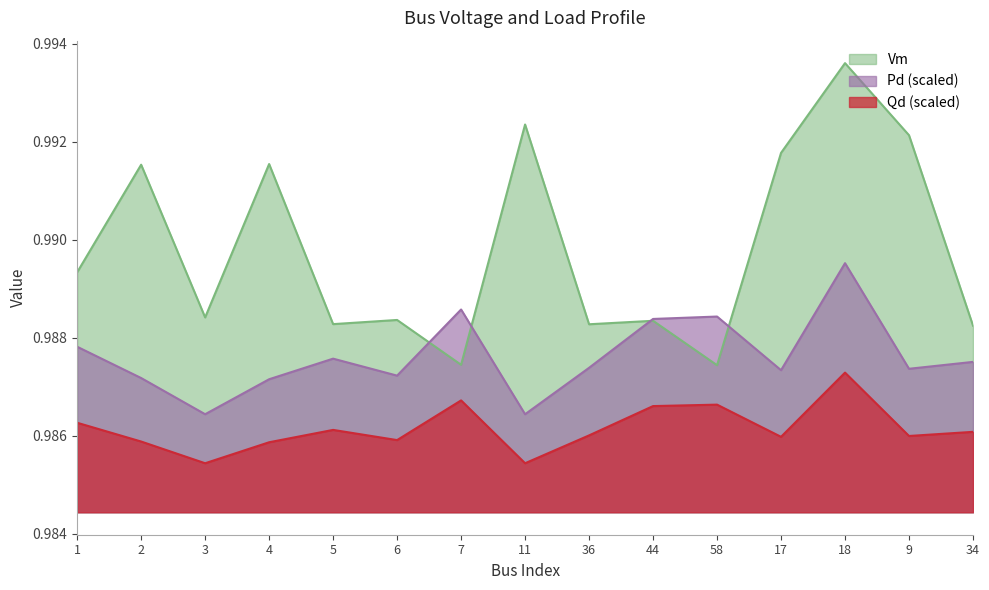

True or false: Qd and Pd intersect in this chart.

False